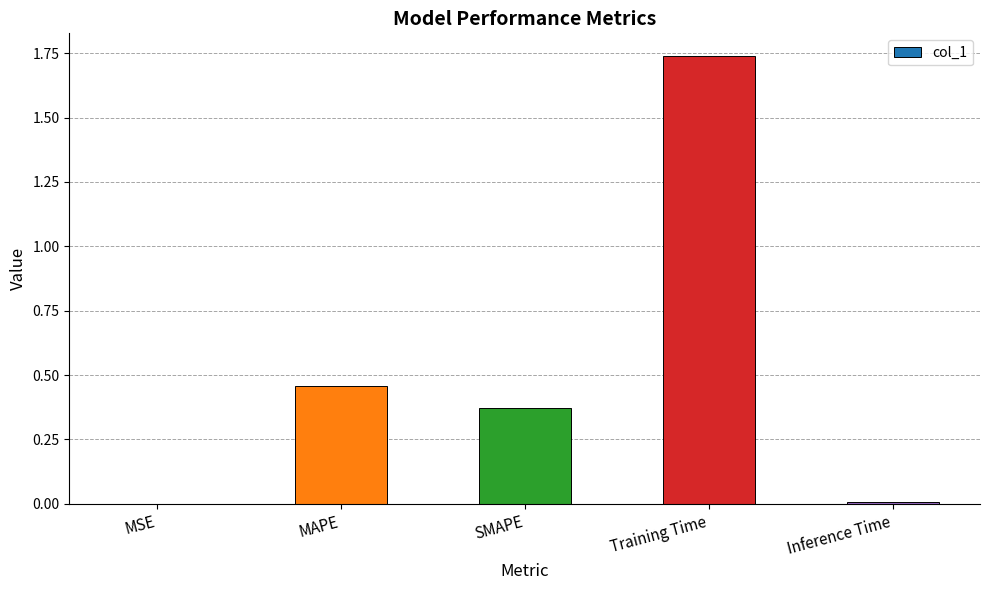

True or false: the data shows 0.3 at MAPE.

False